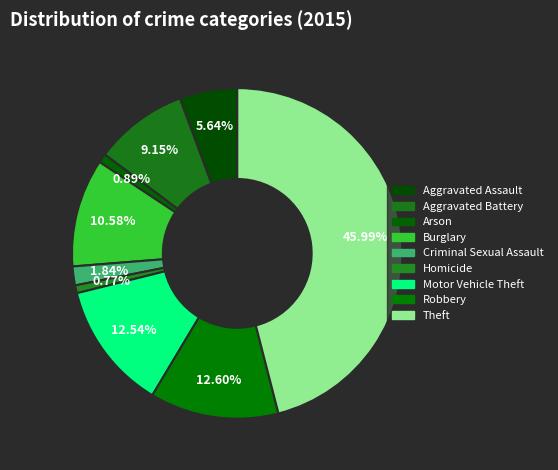

How many slices are in this pie chart?

9